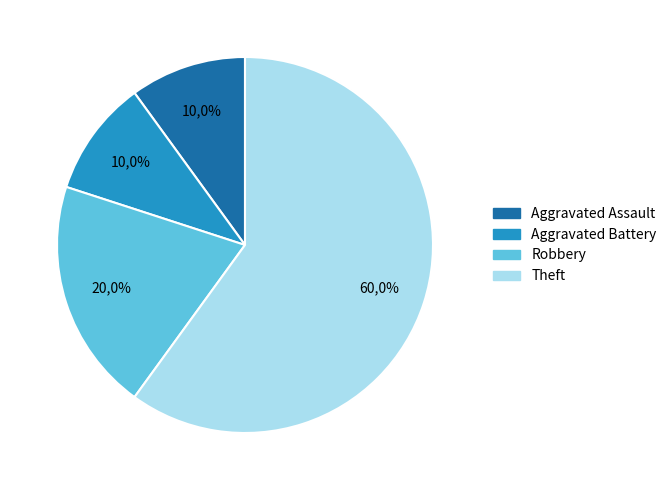

Count the number of slices in the pie.

4